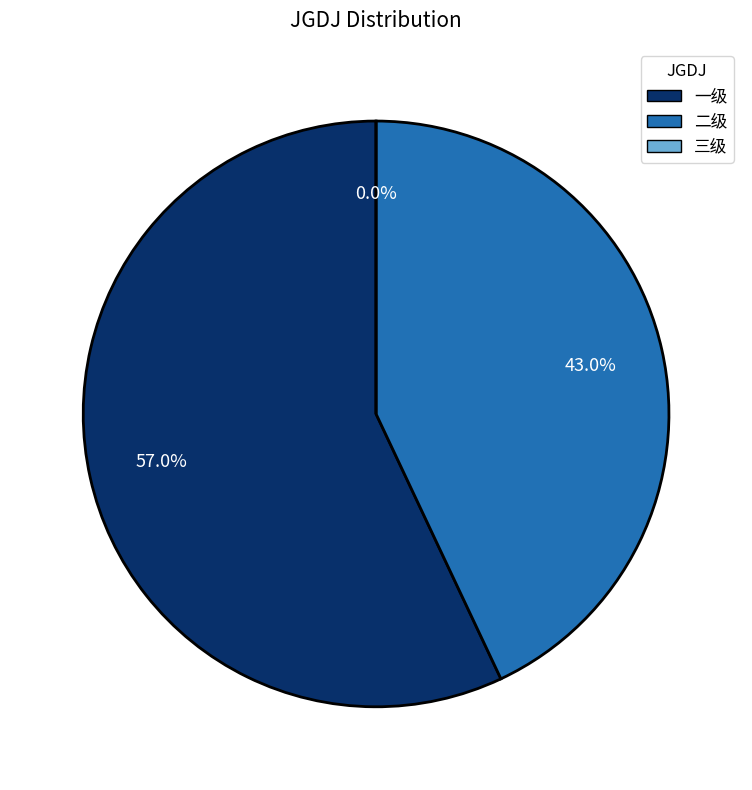

How much of the chart is everything except 二级?

57.0%